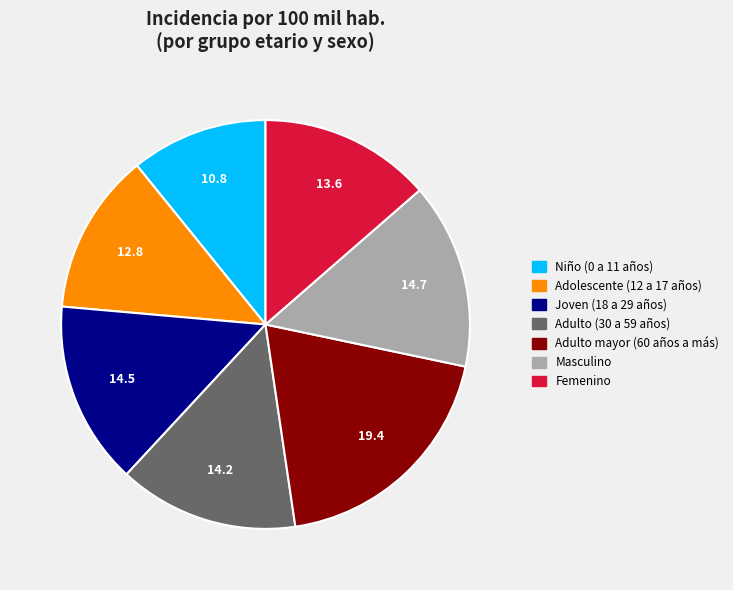

Which category has the biggest portion of the pie?

Adulto mayor (60 años a más)